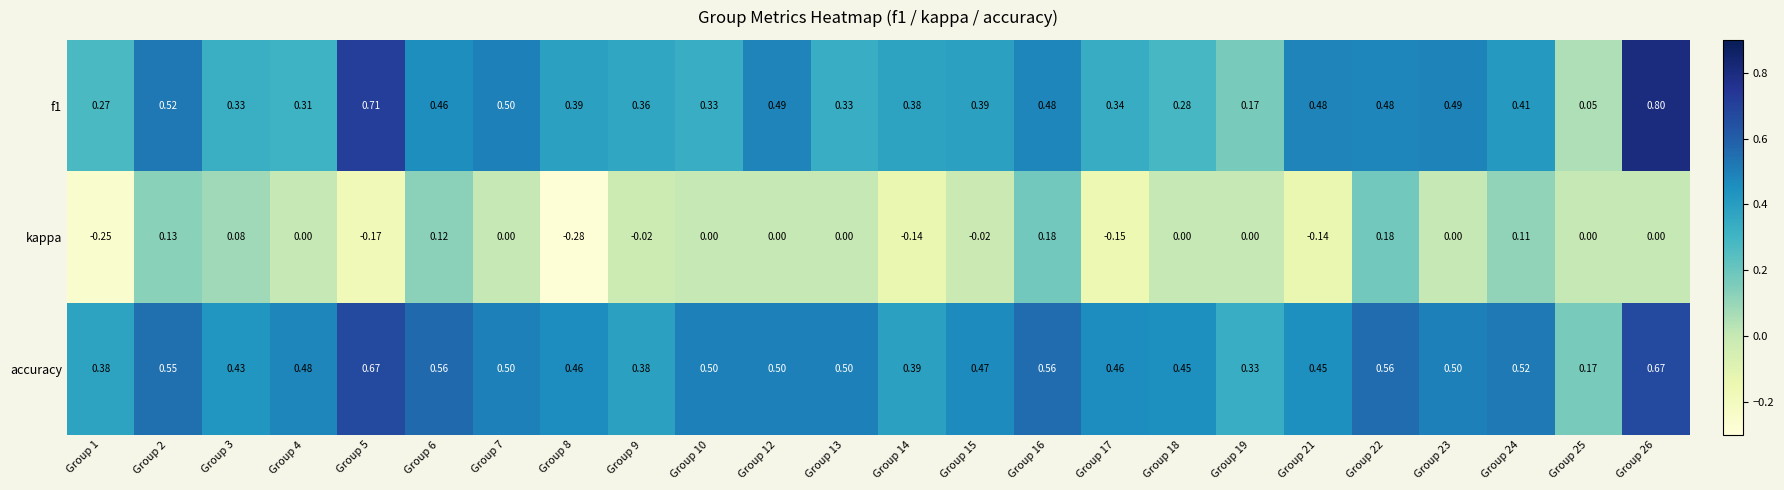

Which series has the largest total across all categories?

accuracy